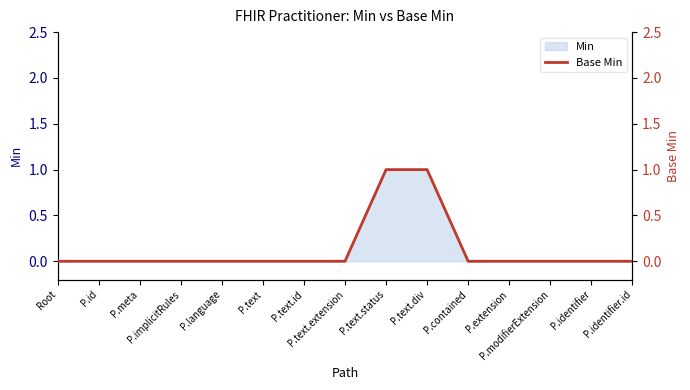

What is the label of the 11th point from the left?

P.contained